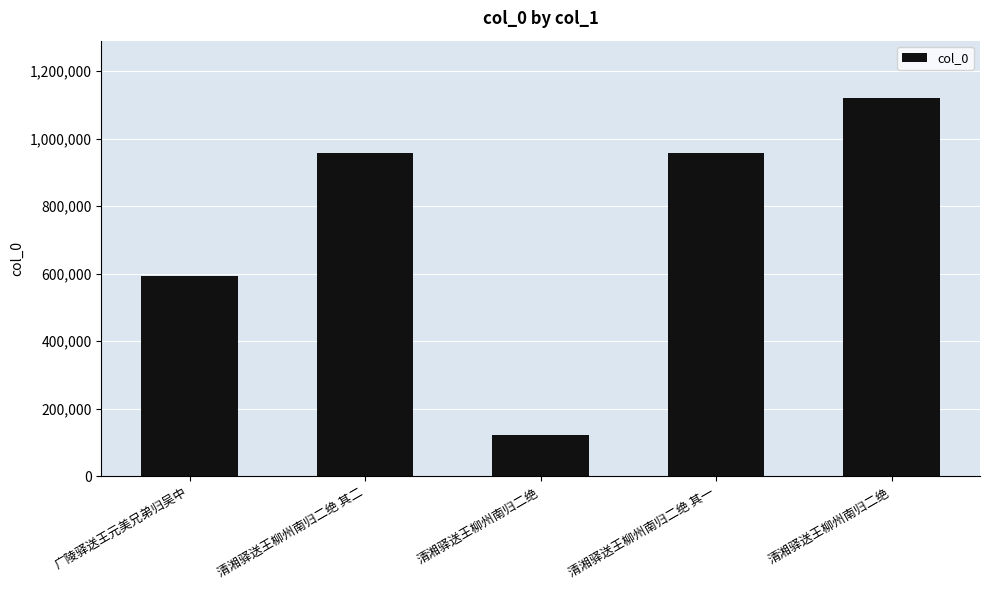

How many data points are less than 956177?

2